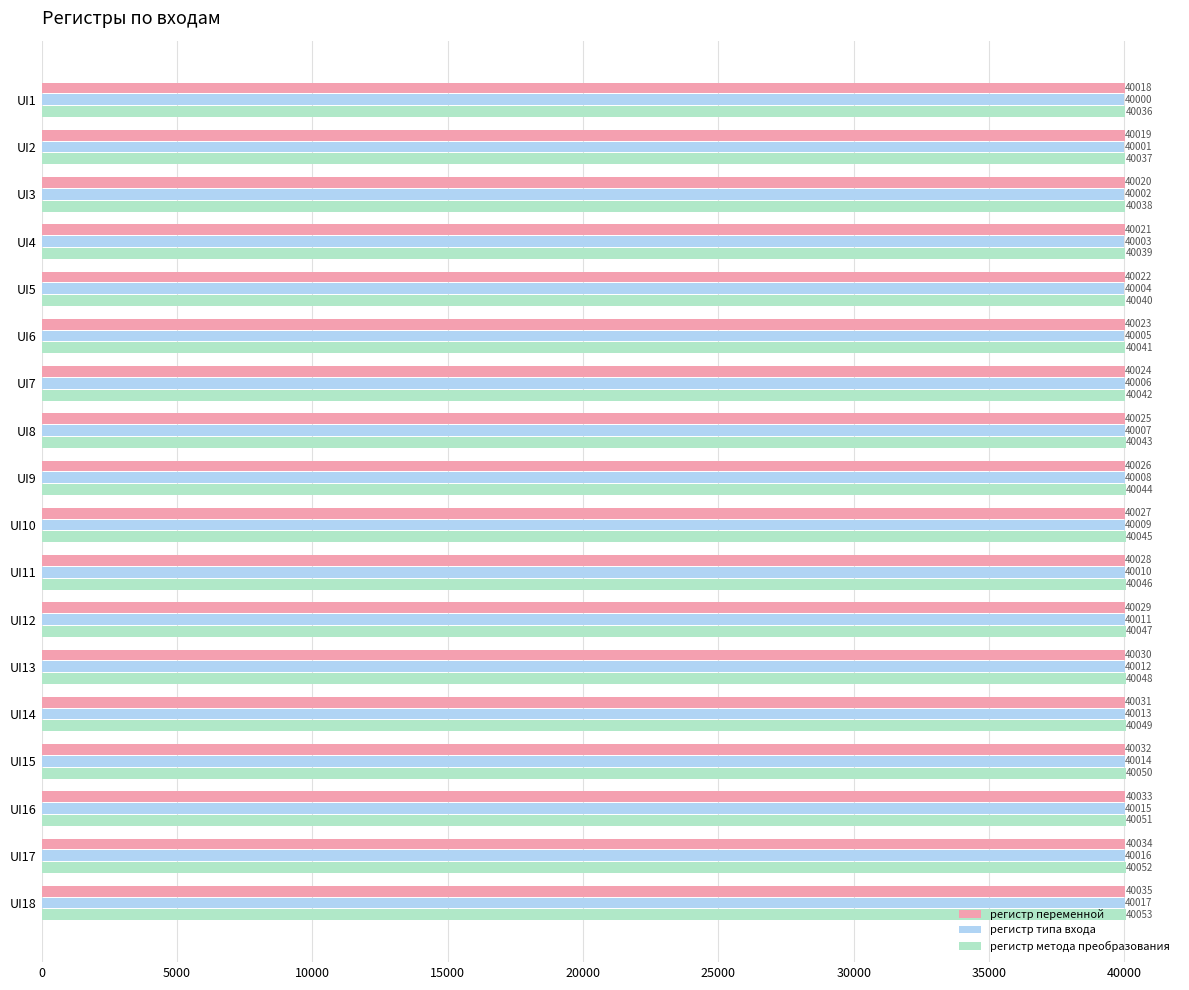

What are all the series names shown in the legend?

регистр переменной, регистр типа входа, регистр метода преобразования